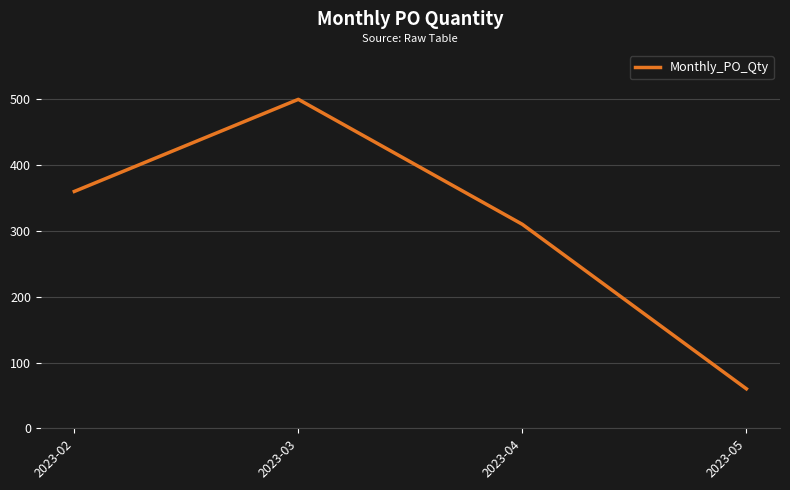

Reading left to right, list all the values displayed in this chart.

360	500	310	60